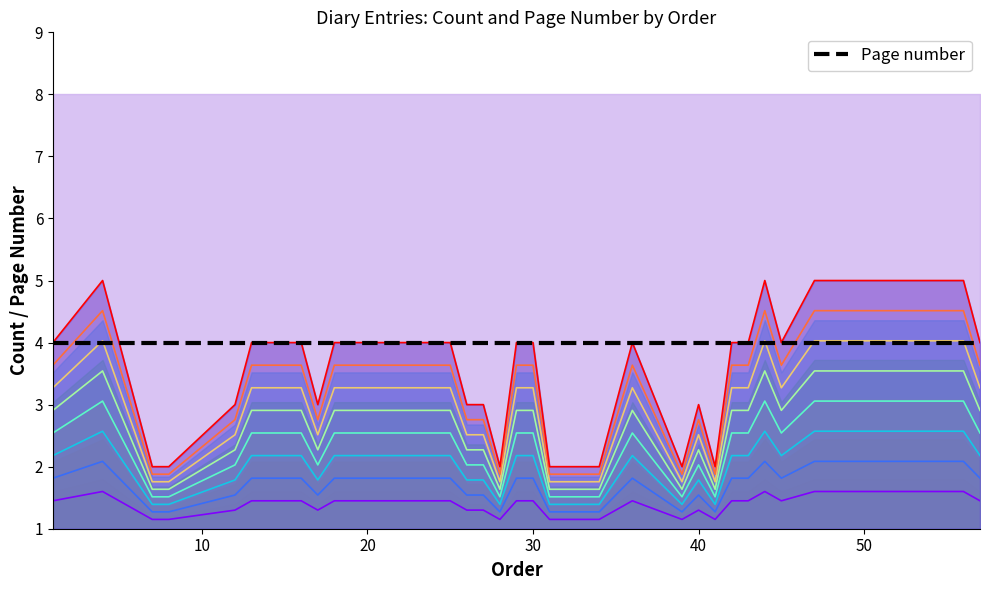

The Count series shows 5 at 56. True or false?

True